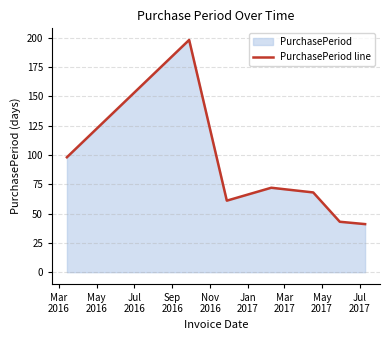

True or false: there are more than 0 points higher than both neighbors.

True